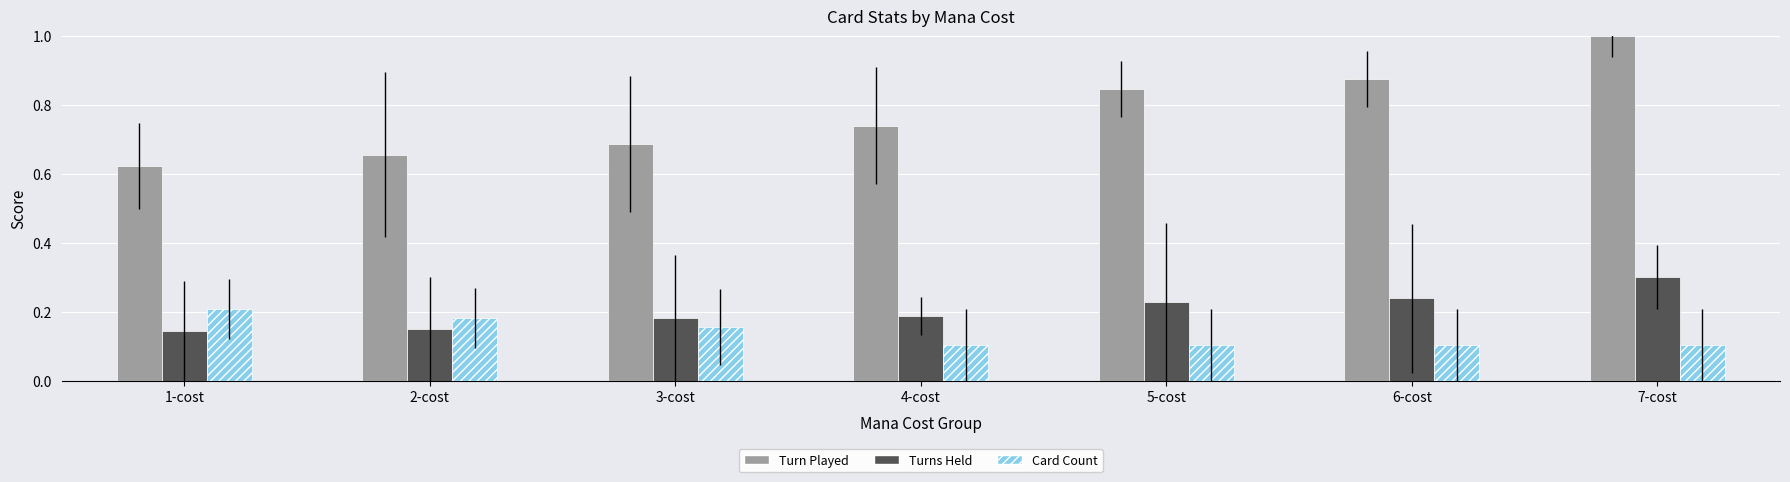

Is the value of Card Count at 2-cost greater than the value of Turns Held at 7-cost?

No